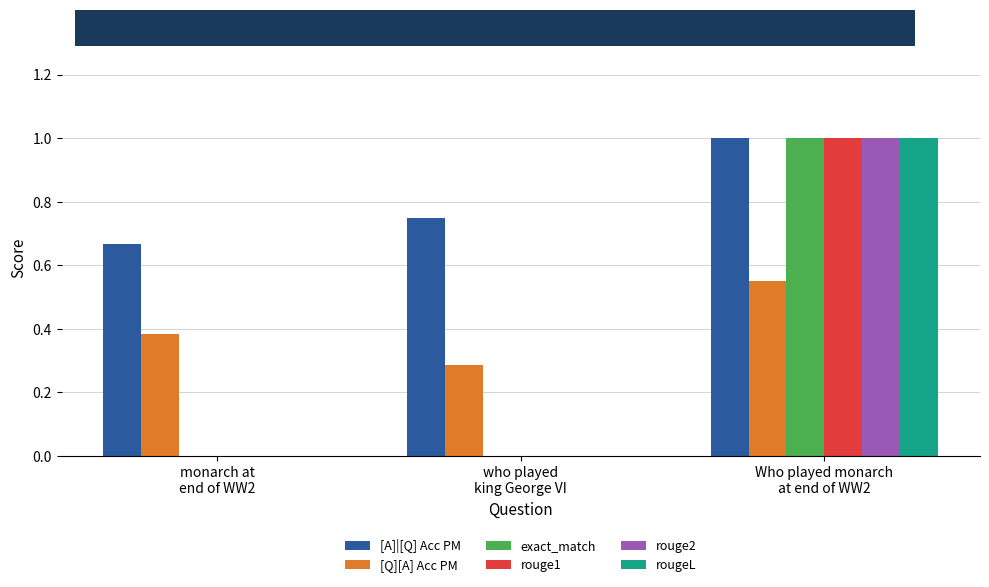

What is the maximum value shown in the chart?

1.0